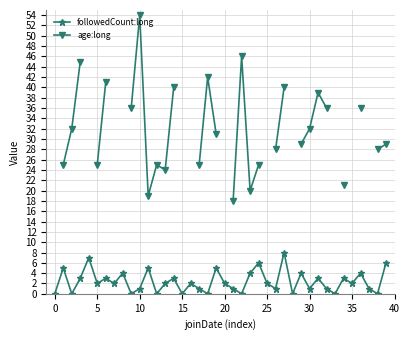

In followedCount:long, how many points are lower than both neighbors (excluding endpoints)?

14